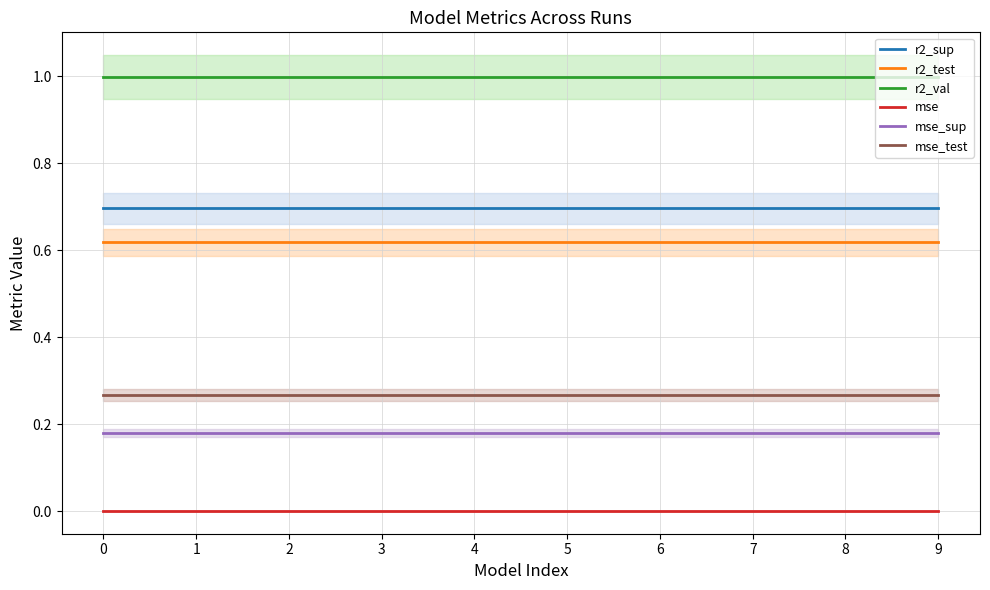

True or false: mse_sup has a value of 0.2 at 6.

True